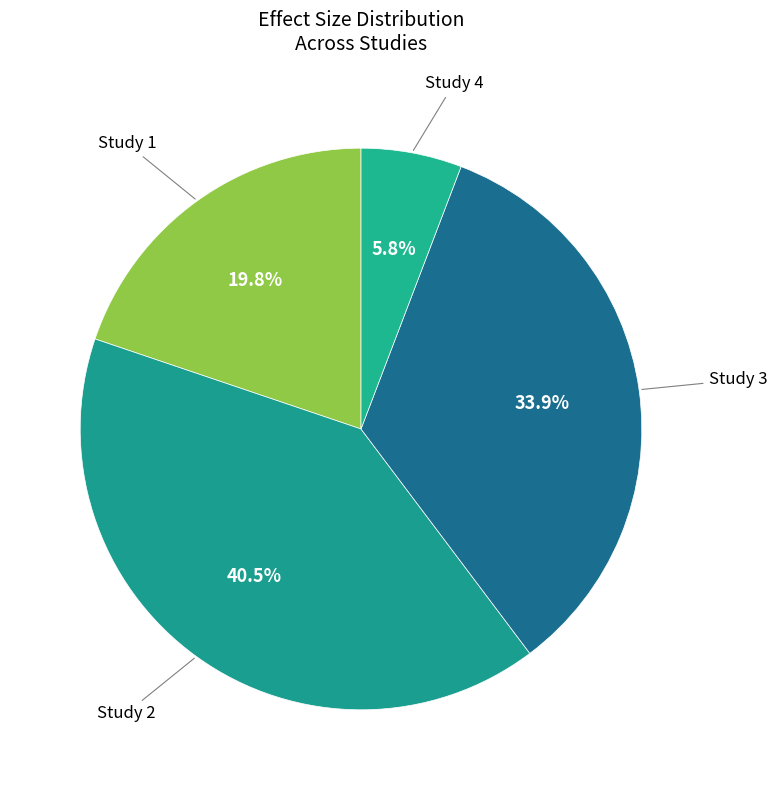

Between Study 4 and Study 1, which is larger?

Study 1